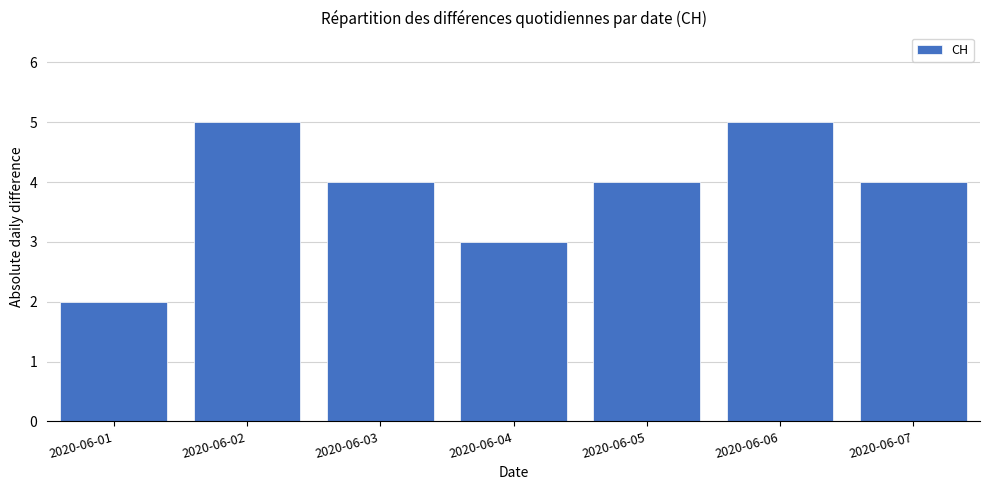

At which category does the chart reach its minimum across all series?

2020-06-01